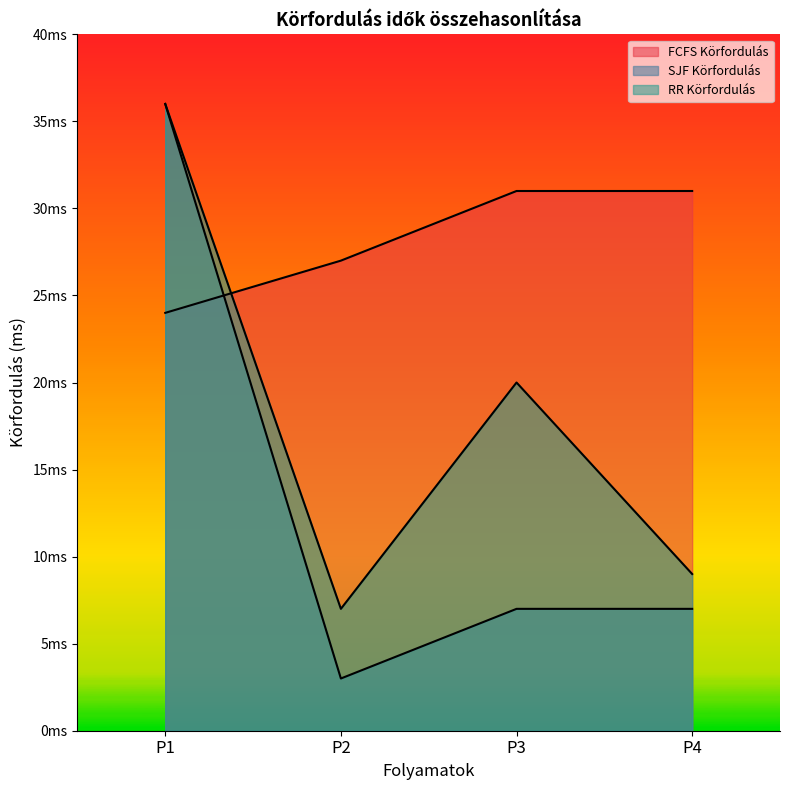

What is the difference between the maximum and minimum values in the RR Körfordulás series?

29